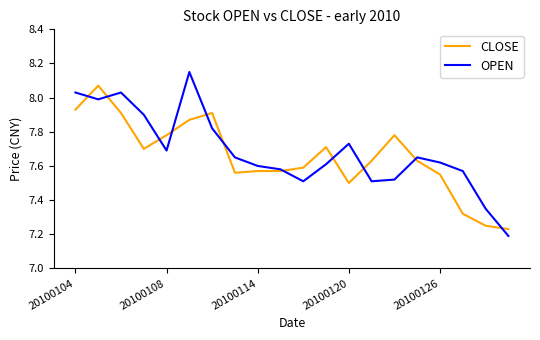

Which series has the largest range (max minus min)?

OPEN